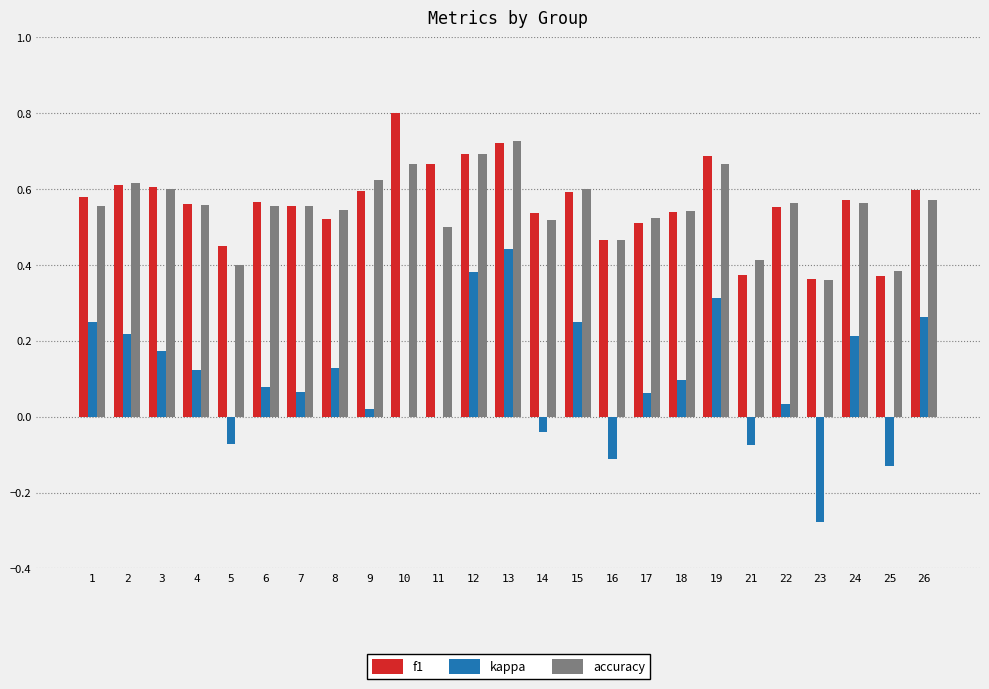

Between 13 and 16, which series saw the biggest shift?

kappa